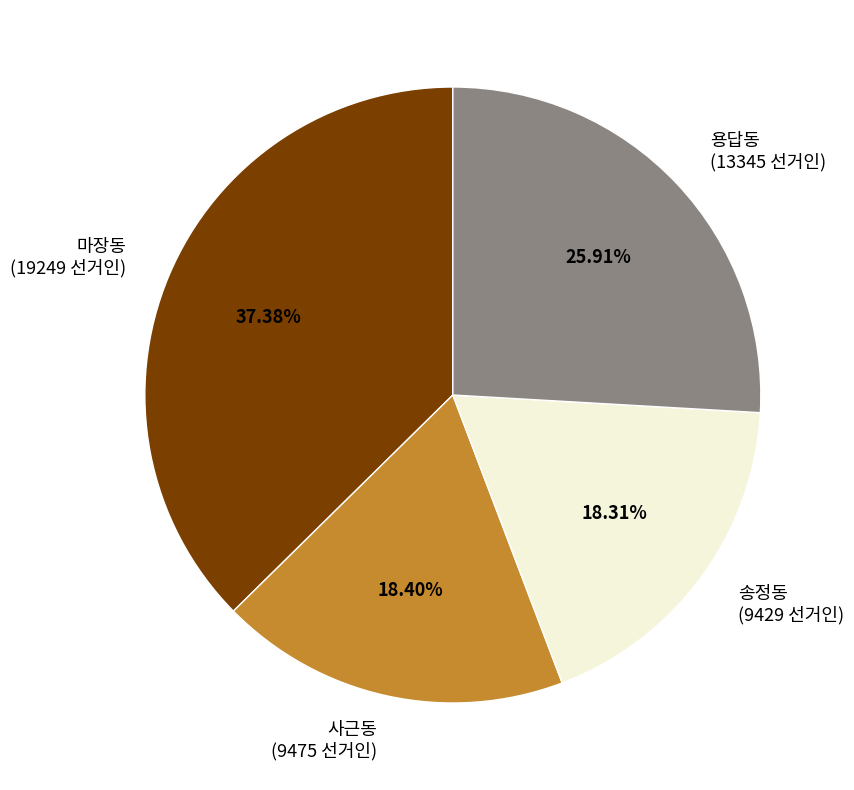

Does 마장동 account for over 50% of the chart?

No